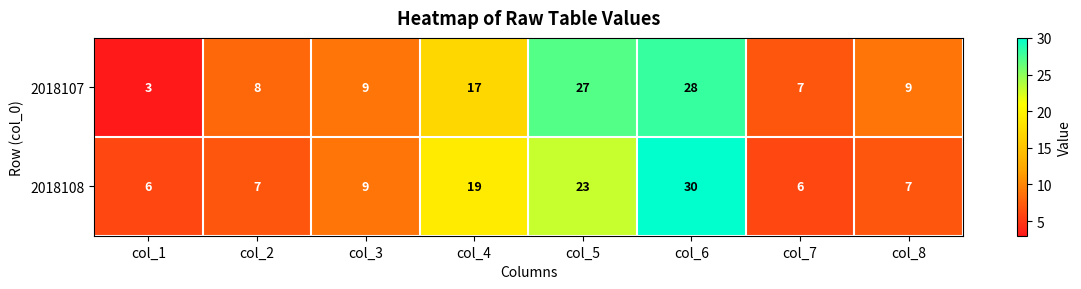

List the series in order of their overall mean, lowest first.

2018108, 2018107